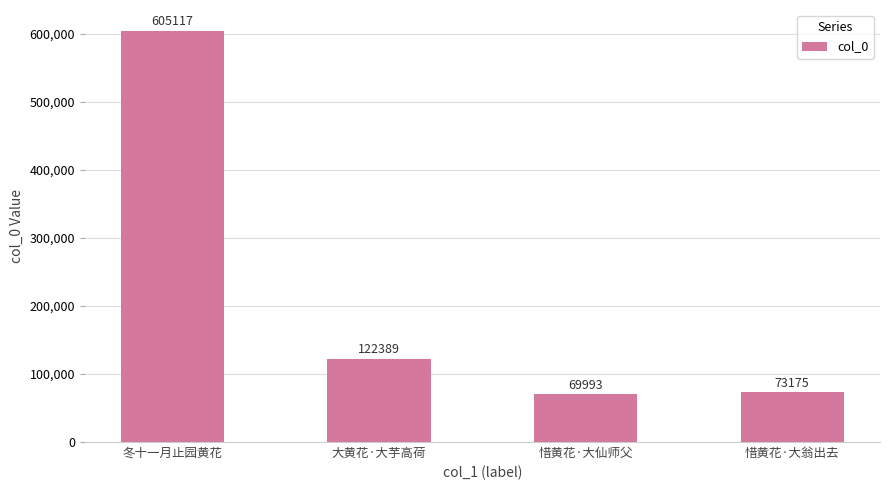

Reading right to left, what are all the values shown in this chart?

惜黄花·大翁出去=73175	惜黄花·大仙师父=69993	大黄花·大芋高荷=122389	冬十一月止园黄花=605117